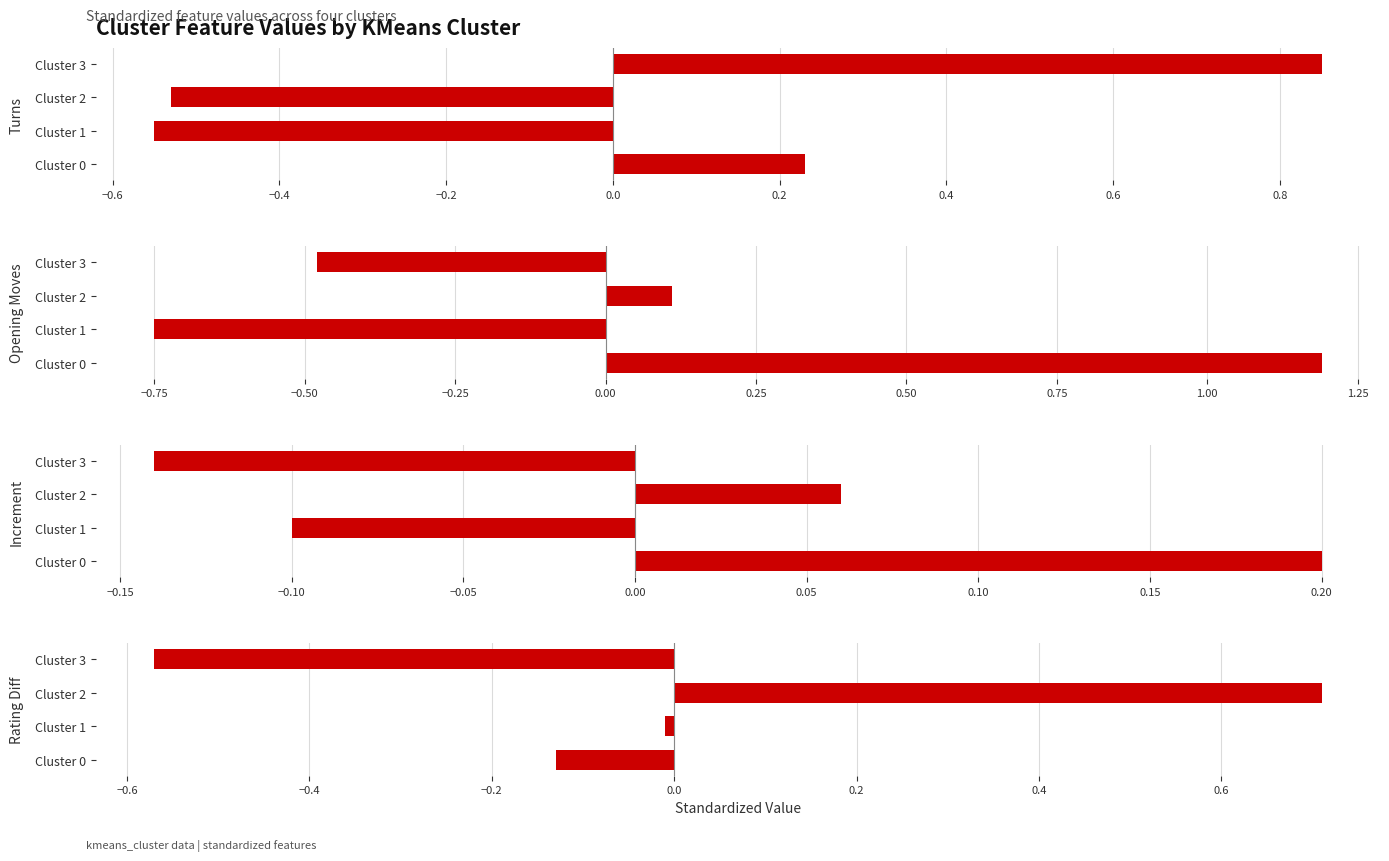

What is the maximum value for Increment?

0.2